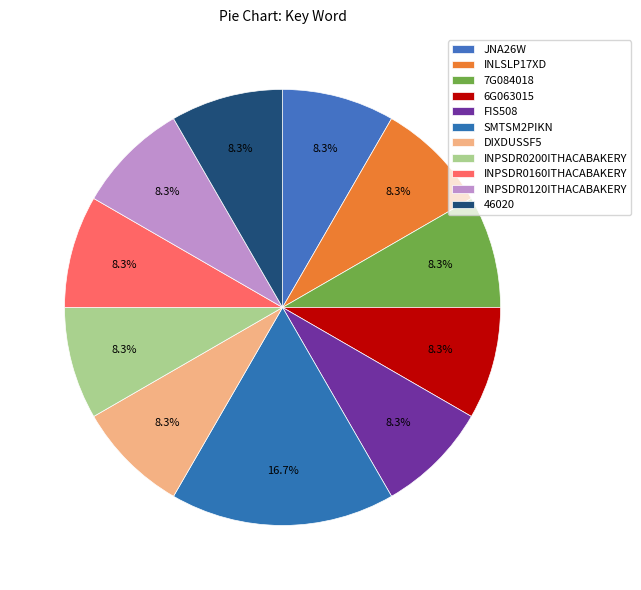

Approximately how many times larger is the value at INLSLP17XD compared to FIS508?

1.0